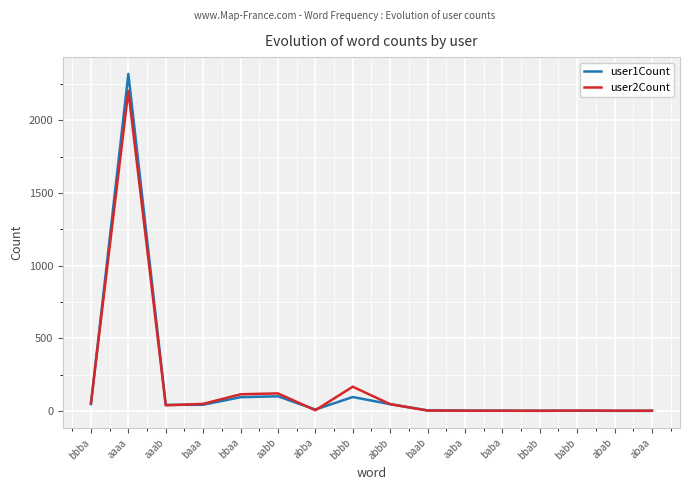

Where does the user1Count series first go above 41?

bbba